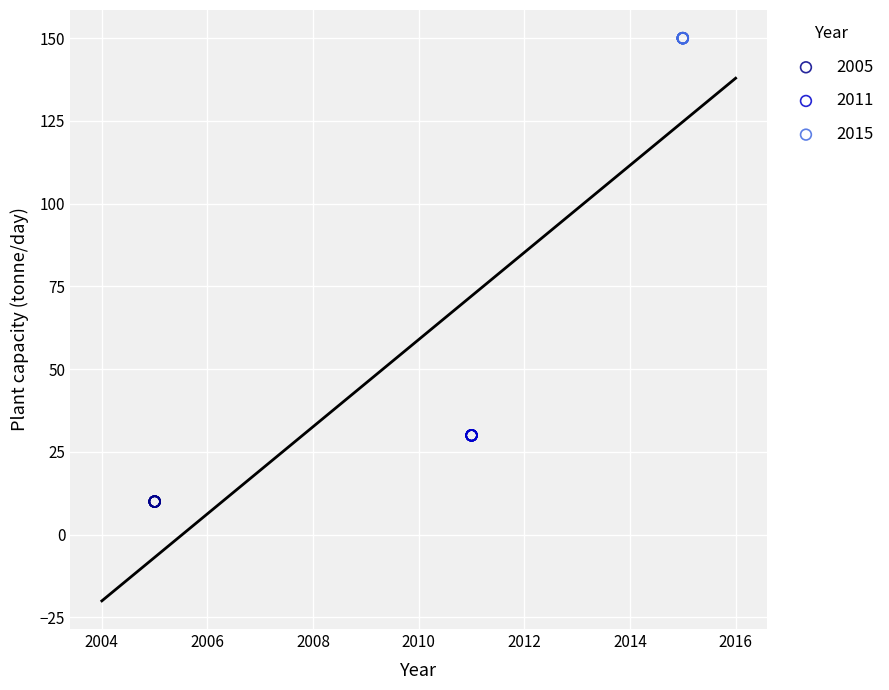

Which series contains the highest Y value?

2015